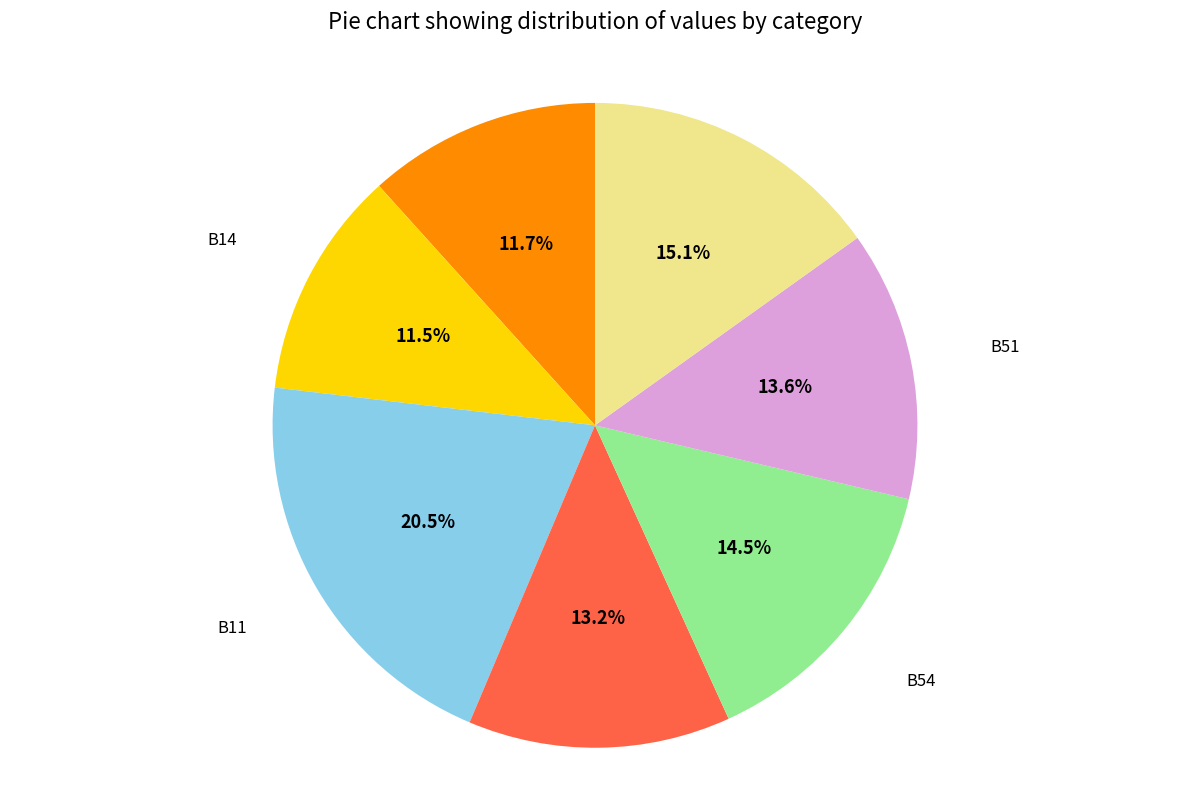

Does any single category account for the majority?

No